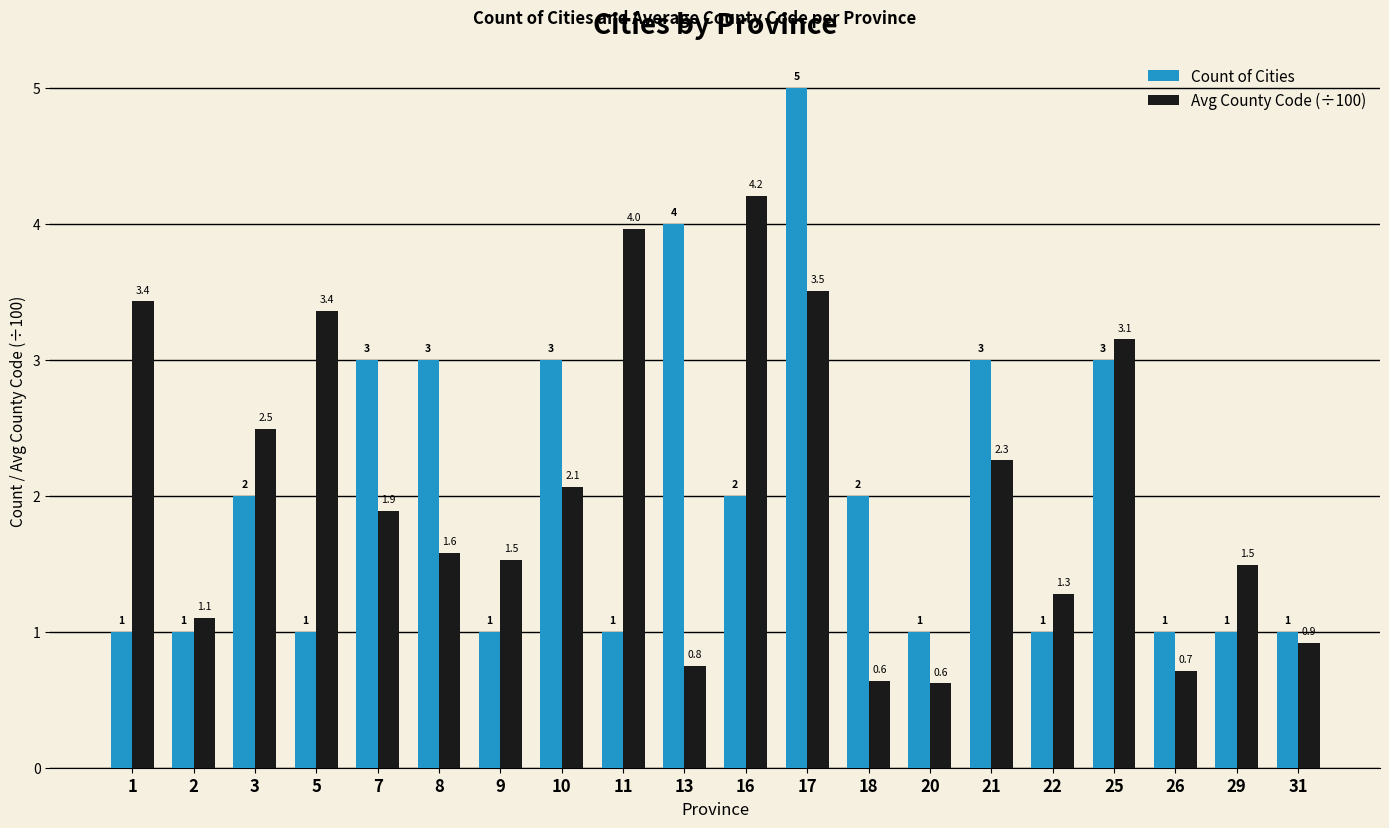

List the series in order of their peak value, highest first.

Count of Cities, Avg County Code (÷100)